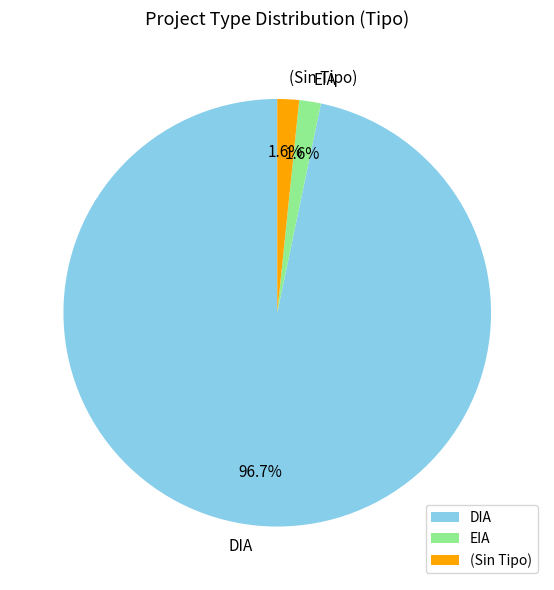

Between DIA and (Sin Tipo), which is larger?

DIA